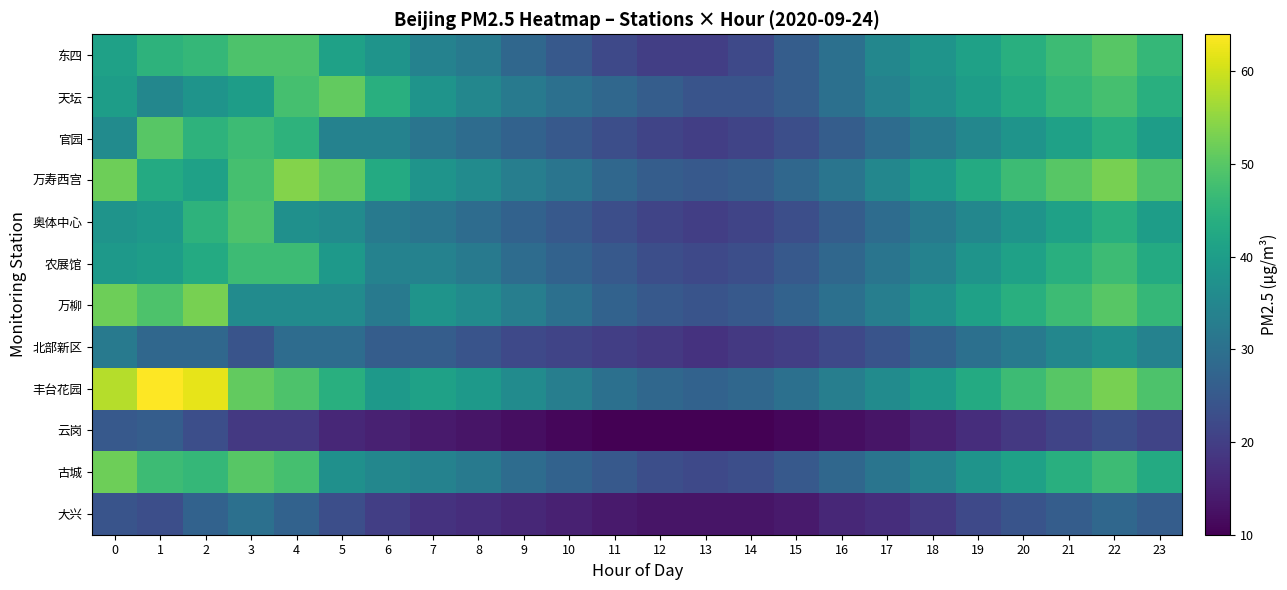

Reading right to left, transcribe all the data shown in this chart.

东四: 23=46	22=50	21=47	20=44	19=41	18=38	17=35	16=30	15=26	14=22	13=20	12=20	11=22	10=25	9=28	8=32	7=34	6=38	5=41	4=49	3=49	2=46	1=45	0=41
天坛: 23=44	22=48	21=46	20=43	19=40	18=37	17=34	16=30	15=26	14=24	13=24	12=26	11=28	10=30	9=32	8=35	7=38	6=44	5=51	4=48	3=40	2=38	1=35	0=40
官园: 23=40	22=44	21=41	20=38	19=35	18=32	17=29	16=26	15=23	14=21	13=20	12=21	11=23	10=25	9=27	8=29	7=31	6=34	5=34	4=45	3=47	2=45	1=50	0=36
万寿西宫: 23=49	22=53	21=50	20=47	19=43	18=39	17=35	16=31	15=28	14=26	13=25	12=26	11=28	10=31	9=33	8=36	7=38	6=43	5=51	4=54	3=48	2=41	1=43	0=52
奥体中心: 23=40	22=44	21=41	20=38	19=35	18=32	17=29	16=26	15=23	14=21	13=20	12=21	11=23	10=25	9=27	8=29	7=31	6=32	5=36	4=37	3=49	2=45	1=39	0=38
农展馆: 23=43	22=47	21=44	20=41	19=38	18=34	17=31	16=28	15=25	14=23	13=22	12=23	11=25	10=27	9=29	8=32	7=34	6=34	5=39	4=47	3=47	2=43	1=40	0=39
万柳: 23=46	22=50	21=47	20=44	19=41	18=37	17=33	16=30	15=27	14=25	13=24	12=25	11=27	10=30	9=33	8=36	7=38	6=32	5=36	4=36	3=36	2=53	1=49	0=52
北部新区: 23=34	22=37	21=35	20=32	19=30	18=27	17=24	16=22	15=20	14=19	13=18	12=19	11=20	10=21	9=22	8=24	7=26	6=26	5=29	4=29	3=24	2=28	1=28	0=32
丰台花园: 23=49	22=53	21=50	20=47	19=43	18=39	17=36	16=33	15=30	14=28	13=27	12=28	11=30	10=33	9=36	8=39	7=41	6=39	5=44	4=49	3=51	2=62	1=64	0=58
云岗: 23=21	22=23	21=21	20=19	19=17	18=15	17=13	16=12	15=11	14=10	13=10	12=10	11=10	10=11	9=12	8=13	7=14	6=15	5=16	4=19	3=19	2=23	1=26	0=25
古城: 23=43	22=47	21=44	20=41	19=38	18=34	17=31	16=28	15=25	14=23	13=22	12=23	11=25	10=27	9=29	8=32	7=34	6=35	5=37	4=48	3=50	2=46	1=47	0=52
大兴: 23=26	22=28	21=26	20=24	19=22	18=19	17=17	16=16	15=14	14=13	13=13	12=13	11=14	10=15	9=16	8=17	7=18	6=20	5=23	4=27	3=30	2=27	1=23	0=24